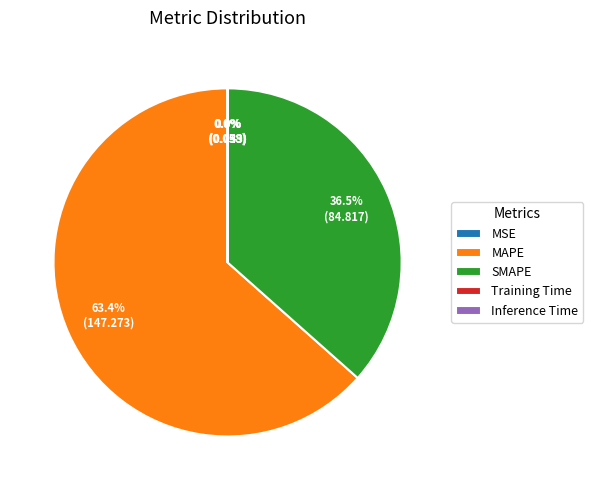

Is there a majority slice in this chart?

Yes